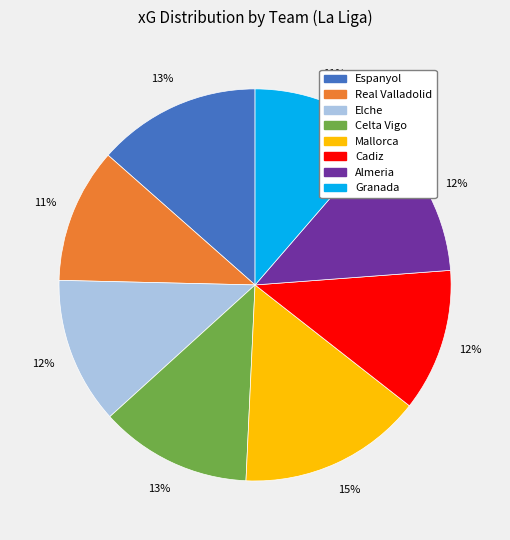

To the nearest percent, what is the difference between the largest and smallest slice percentages?

4%